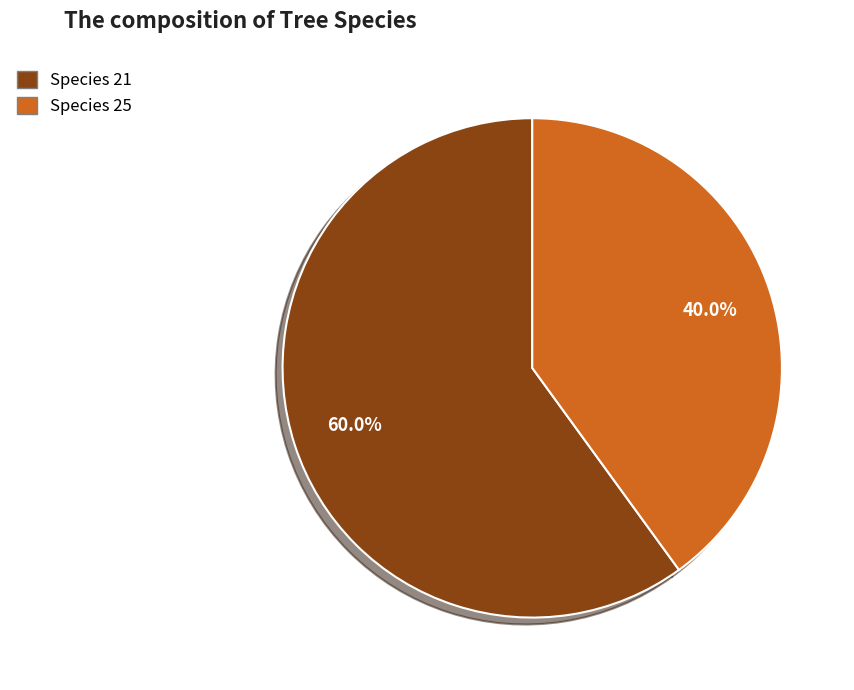

Is there a majority slice in this chart?

Yes